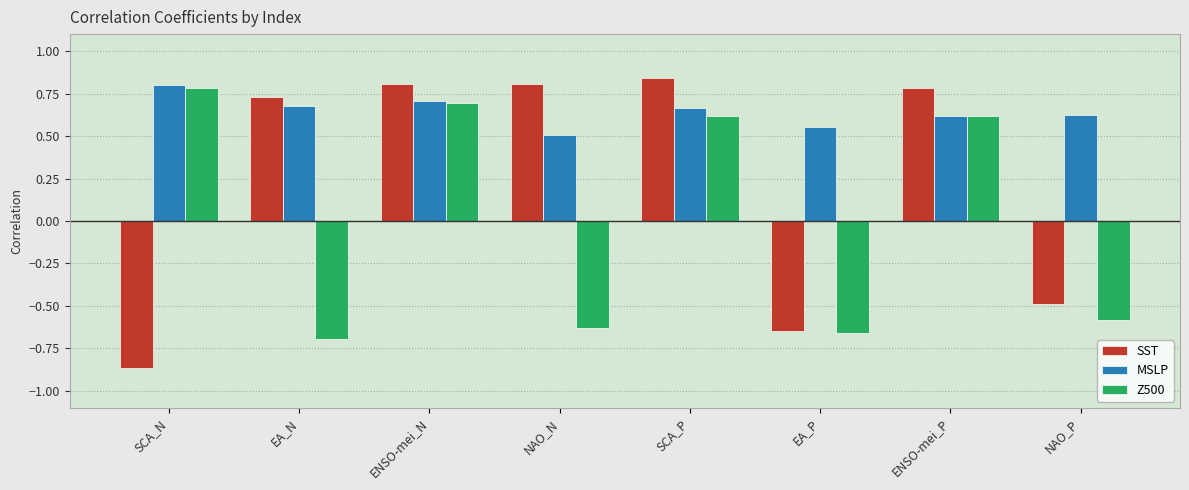

At which label is Z500 closest to 0?

NAO_P